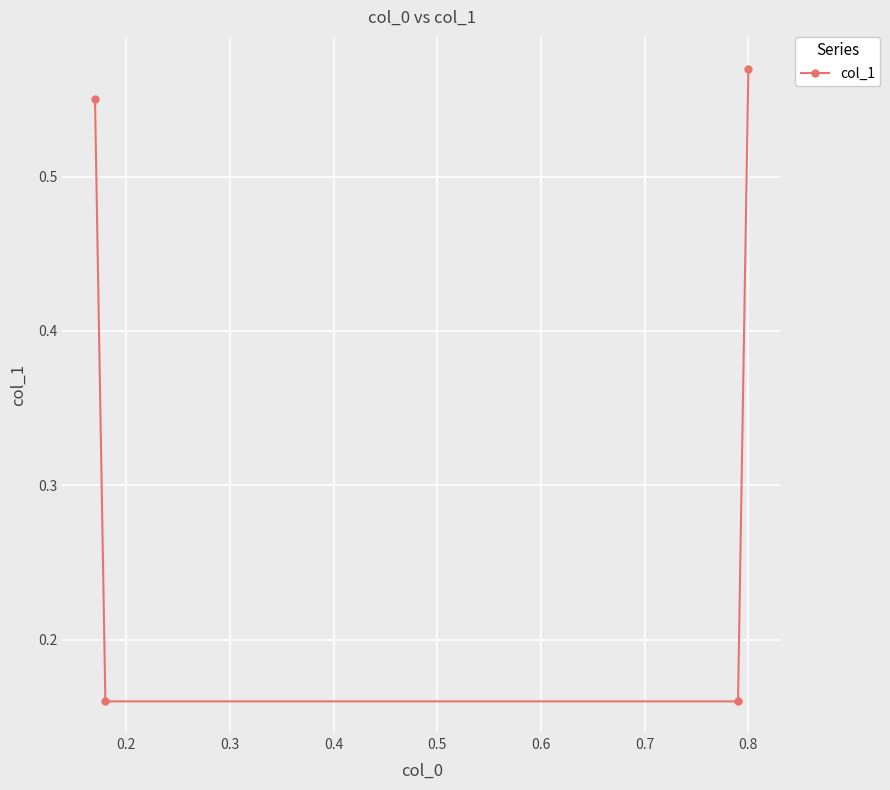

What is the difference between the maximum and second lowest values?

0.4